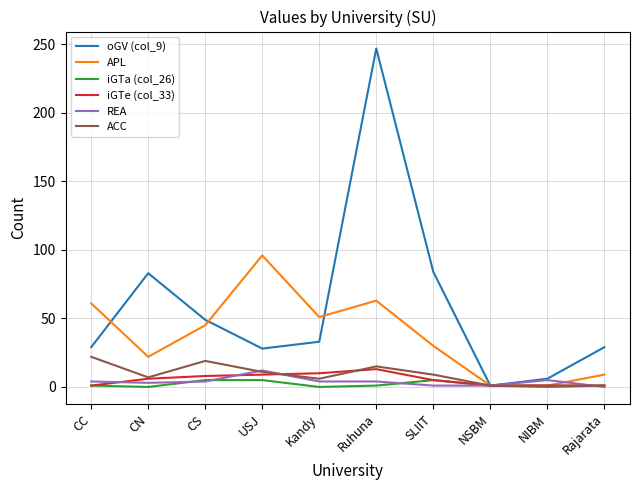

At which label does oGV (col_9) reach its peak?

Ruhuna